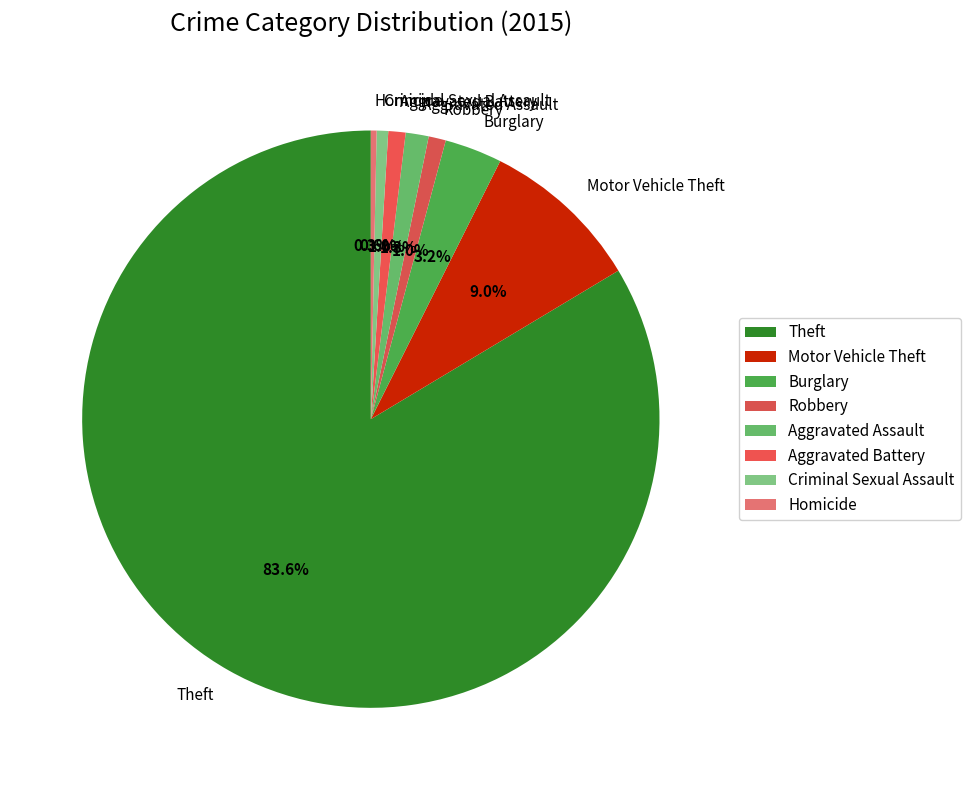

Do Robbery and Motor Vehicle Theft together represent more than half of the pie?

No